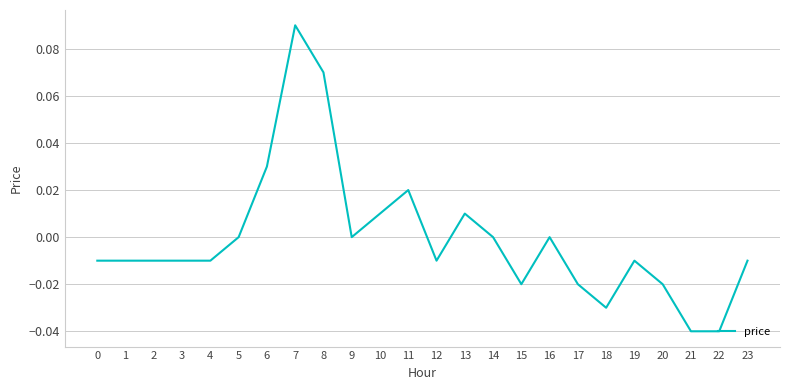

The value at 22 is -0.0. True or false?

True